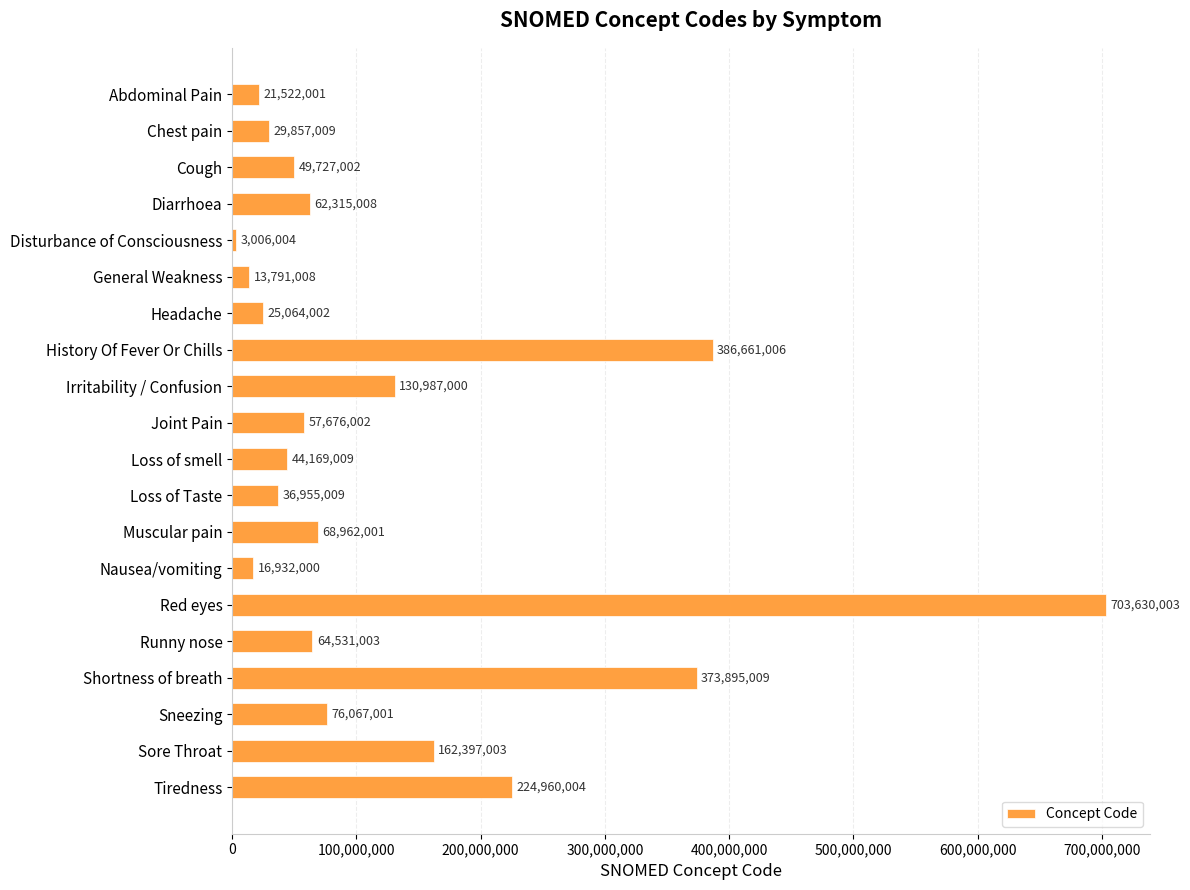

How many bars are there in total?

20